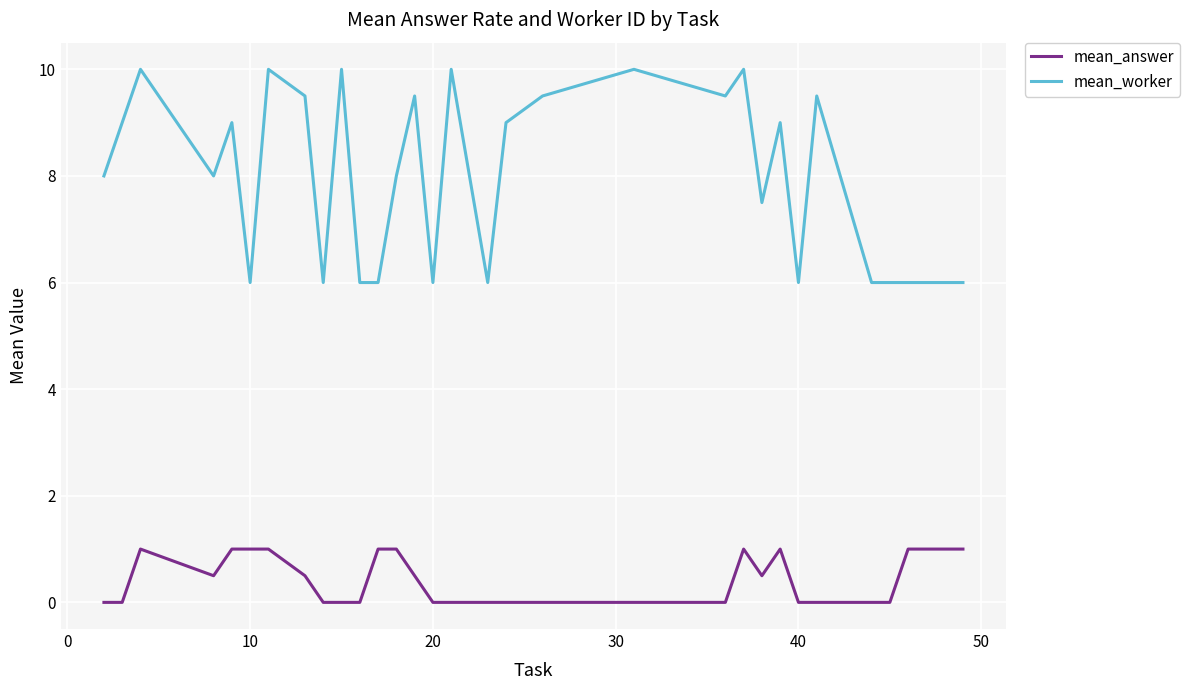

Which series has the largest total across all categories?

mean_worker